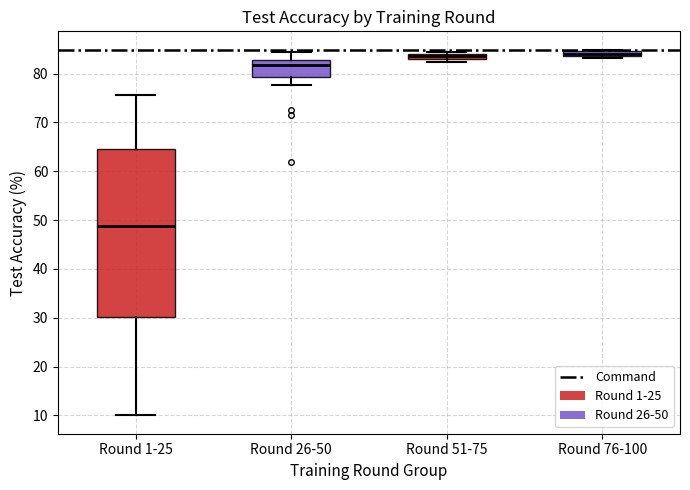

Where does the upper whisker of the box for Round 1-25 end on the y-axis? The values are not printed on the chart, so give them approximately, as read against the axis.

76